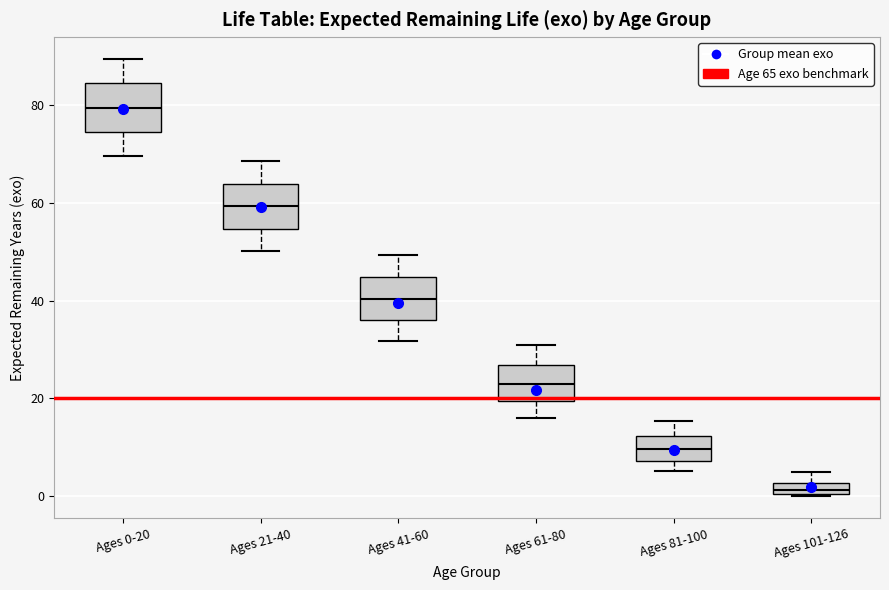

Where does the median line of the box for Ages 21-40 sit on the y-axis? The values are not printed on the chart, so give them approximately, as read against the axis.

60